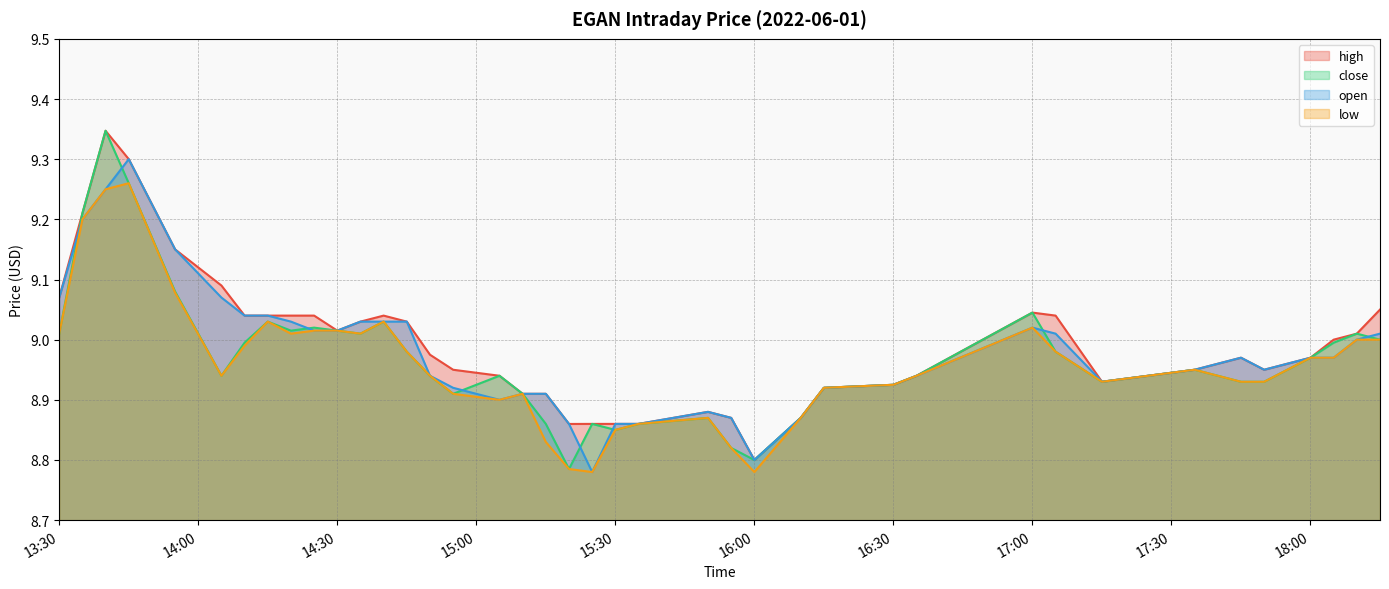

True or false: close and high cross at least once.

False